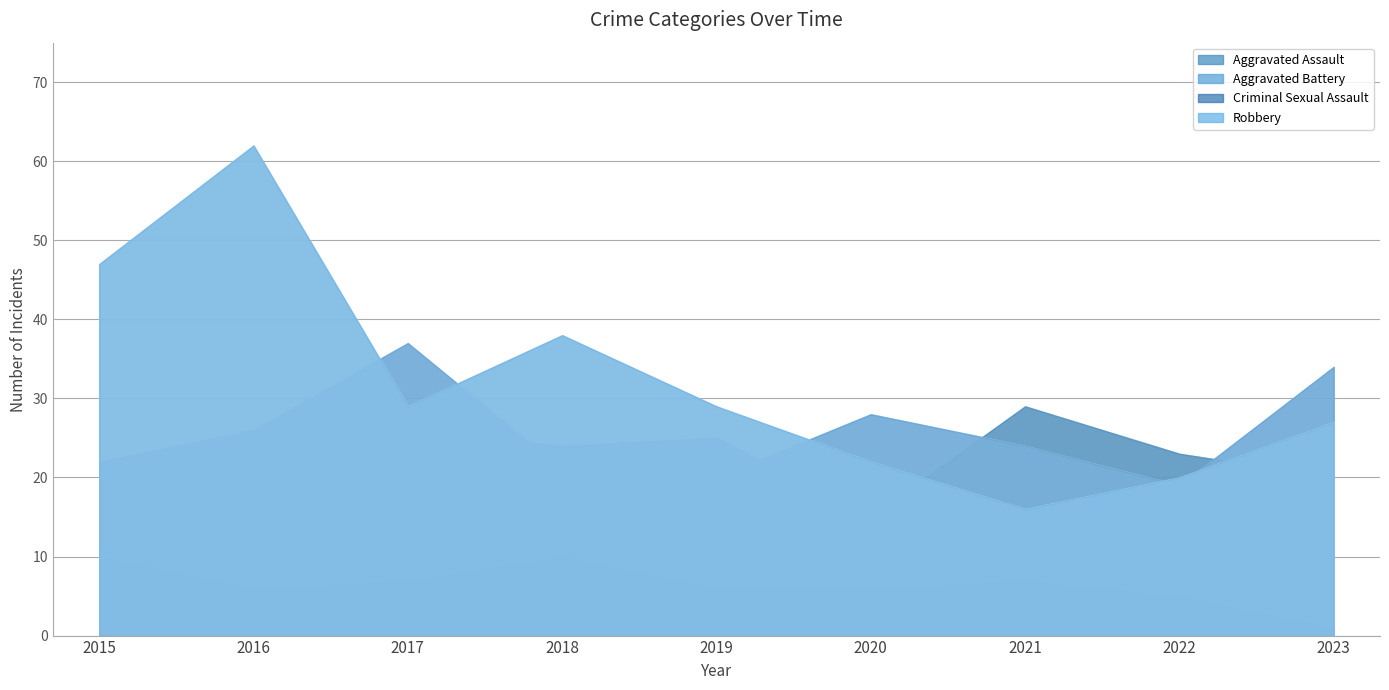

True or false: Criminal Sexual Assault and Aggravated Battery cross at least once.

False